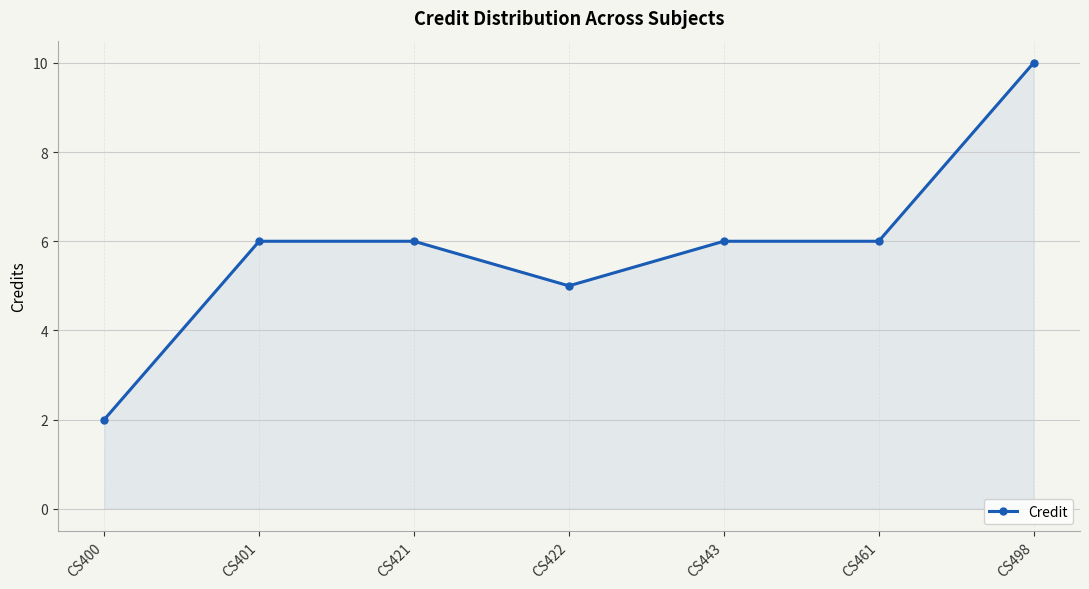

Reading left to right, list all the values displayed in this chart.

2	6	6	5	6	6	10